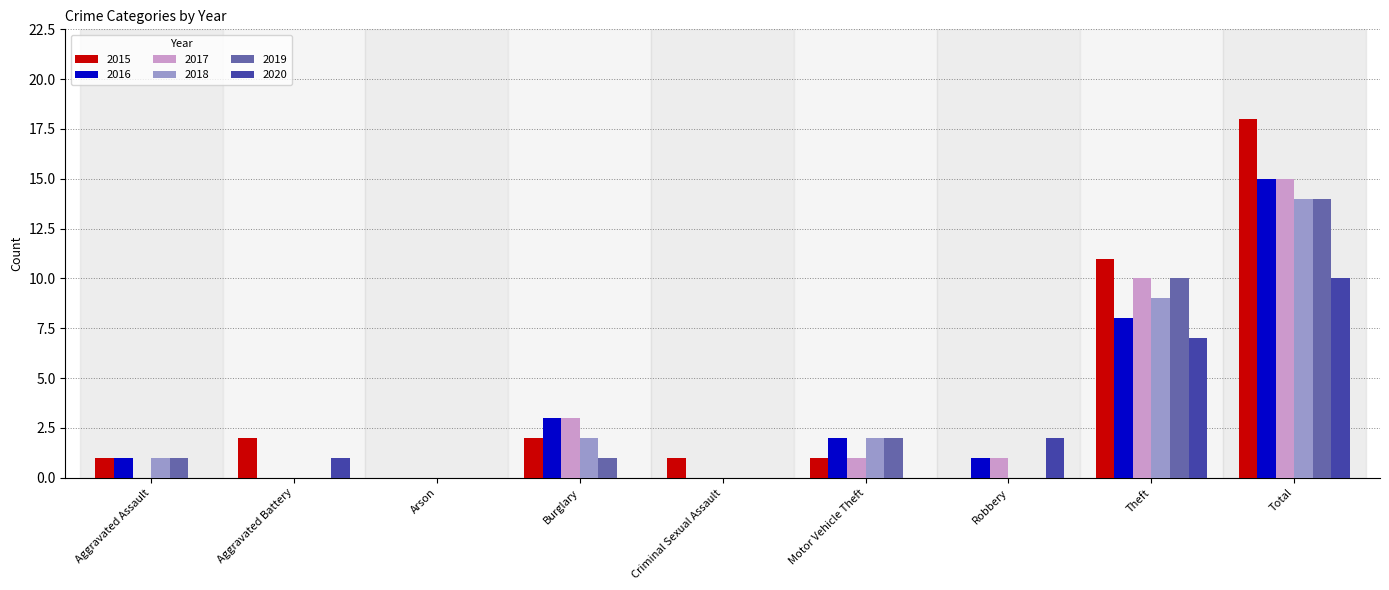

What is the highest value of the 2019 series?

14